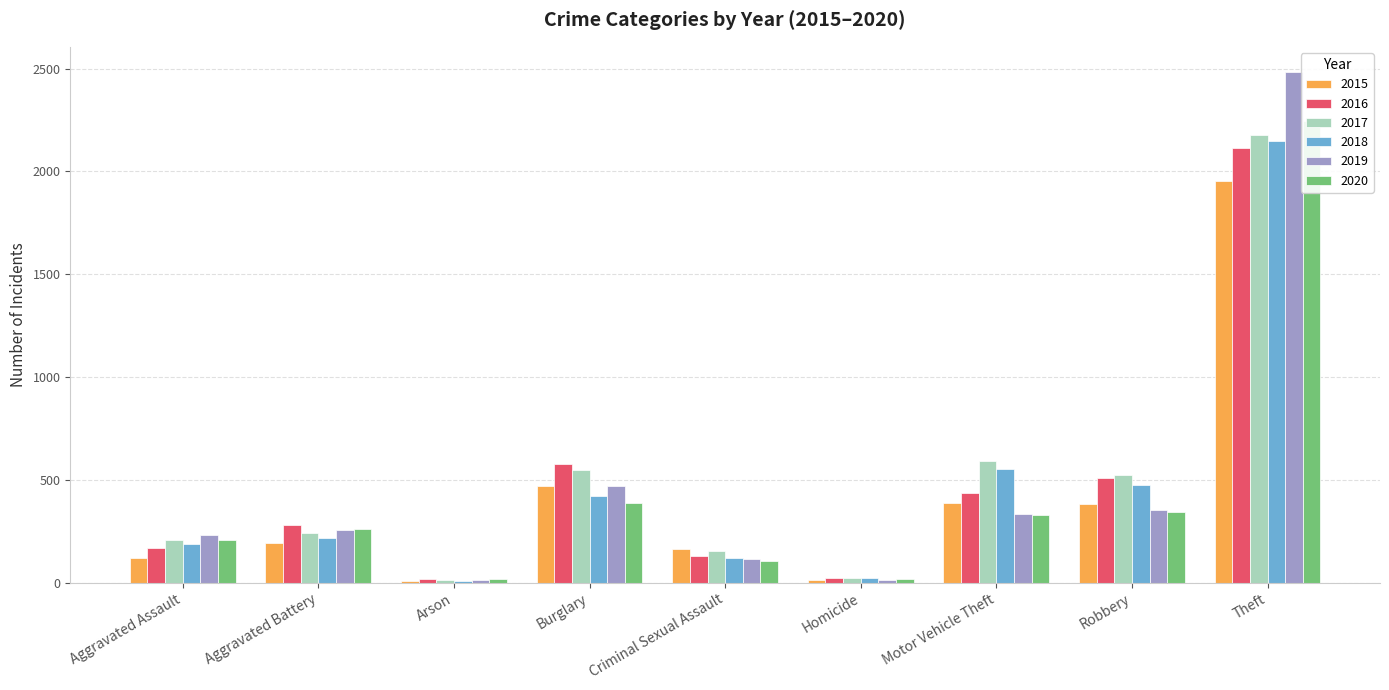

What is the approximate value of 2017 at Motor Vehicle Theft, to the nearest 100?

600